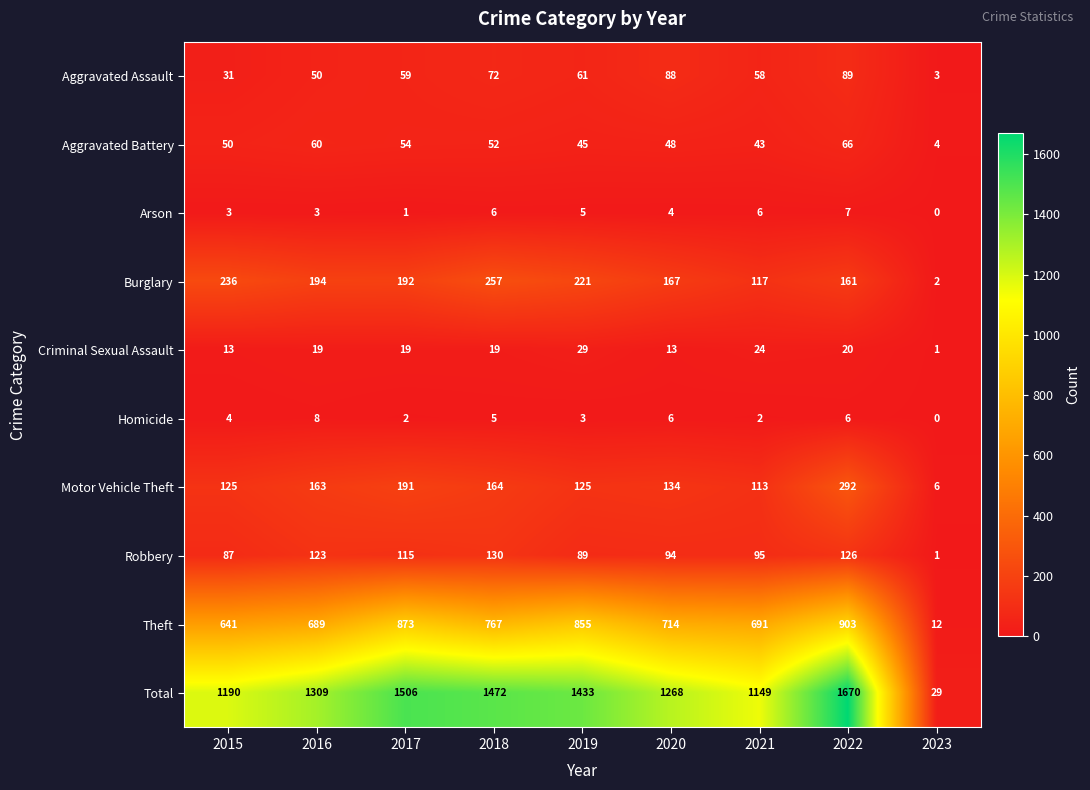

At which label does Homicide reach its peak?

2016